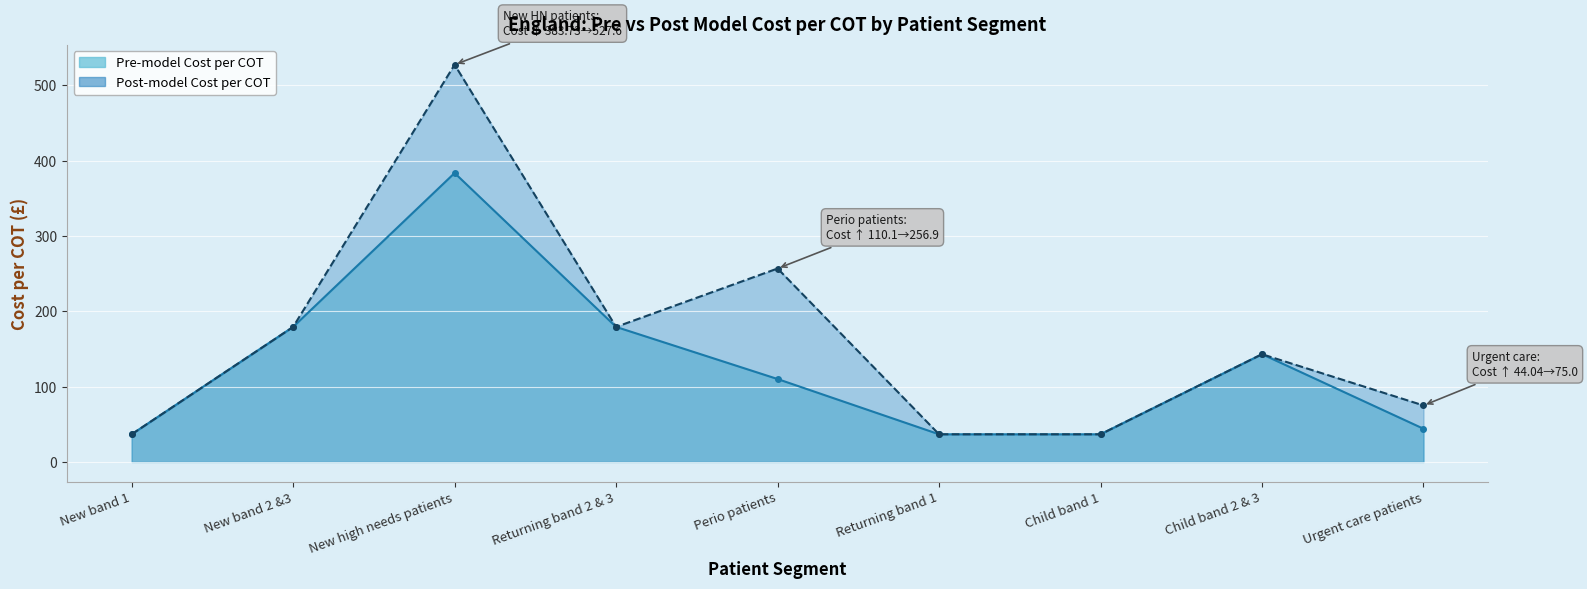

What is the lowest value of the Post-model Cost series?

36.7